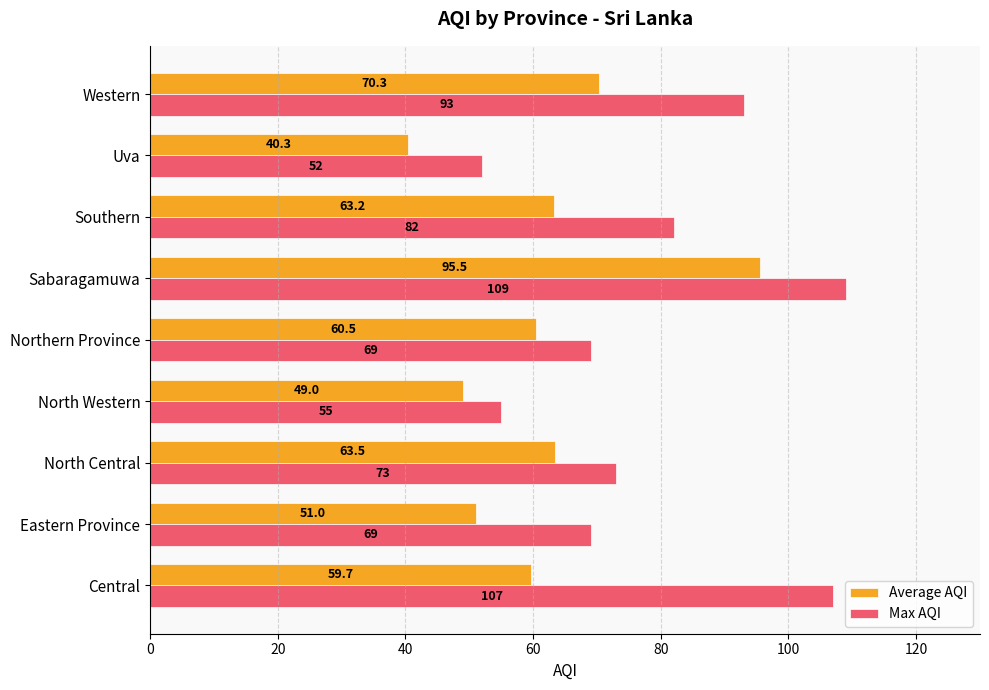

What is the total value across all series at Eastern Province?

120.0